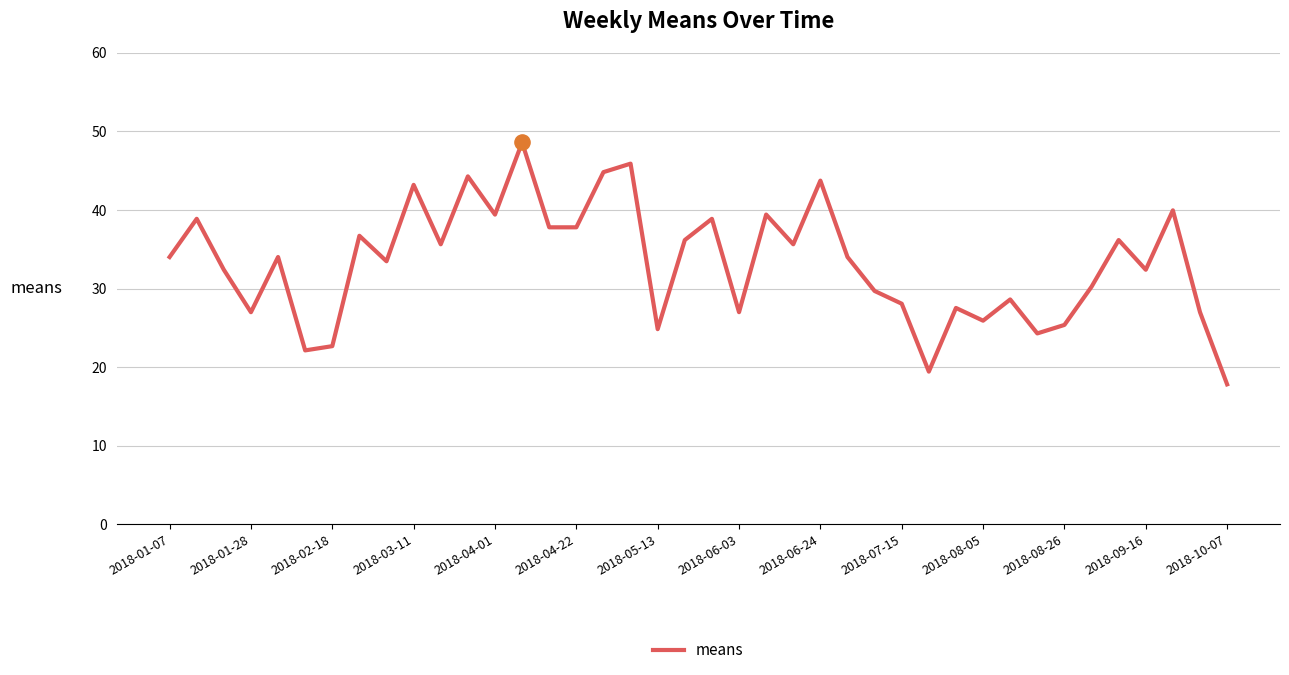

What is the smallest value displayed?

17.8